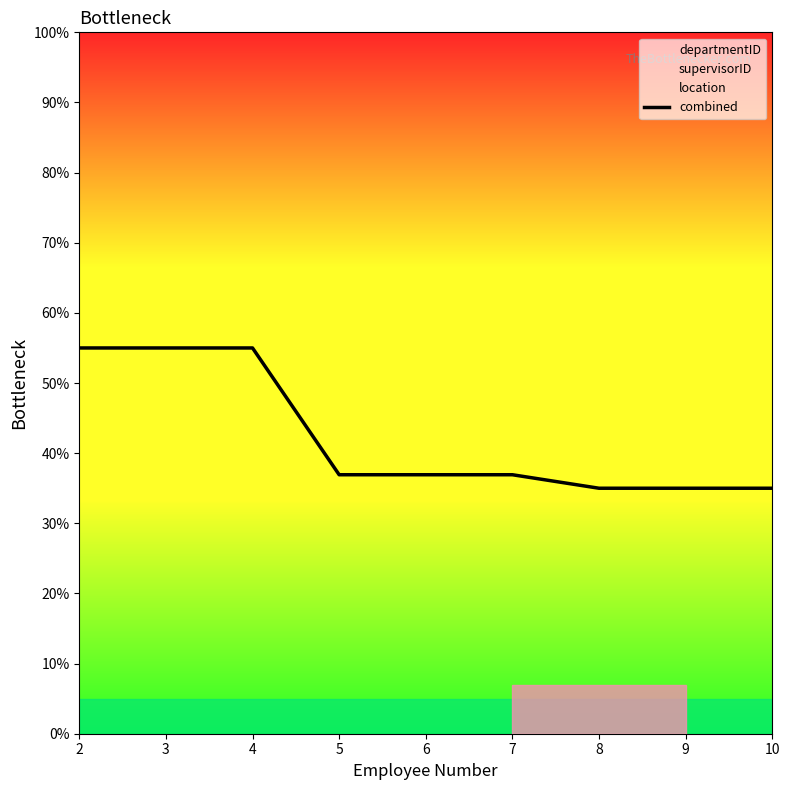

True or false: the data has more than 1 interior local peaks.

False